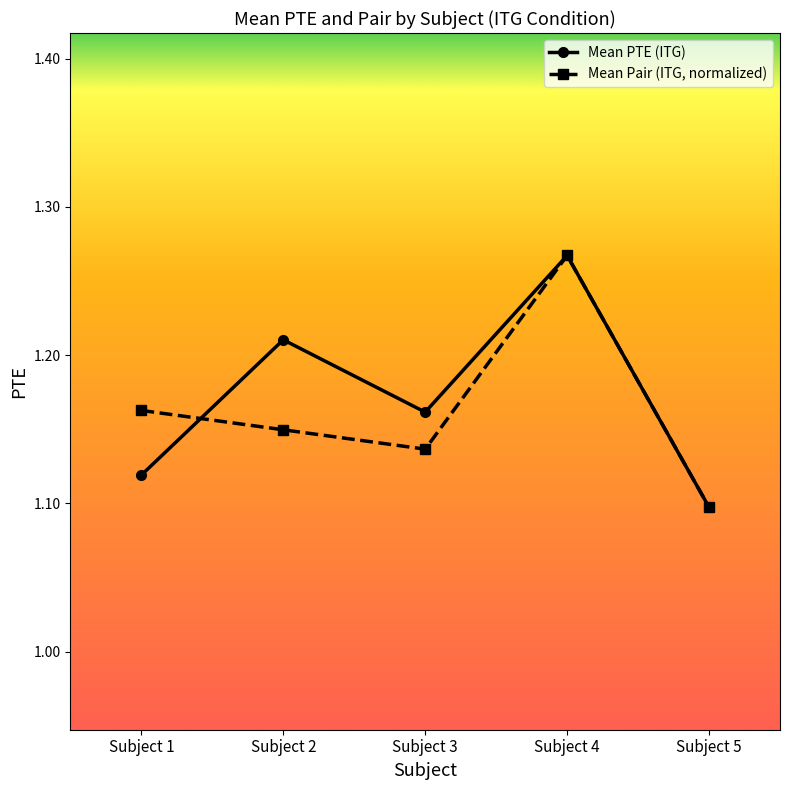

How many Mean Pair (ITG, normalized) values are between 1 and 2?

5